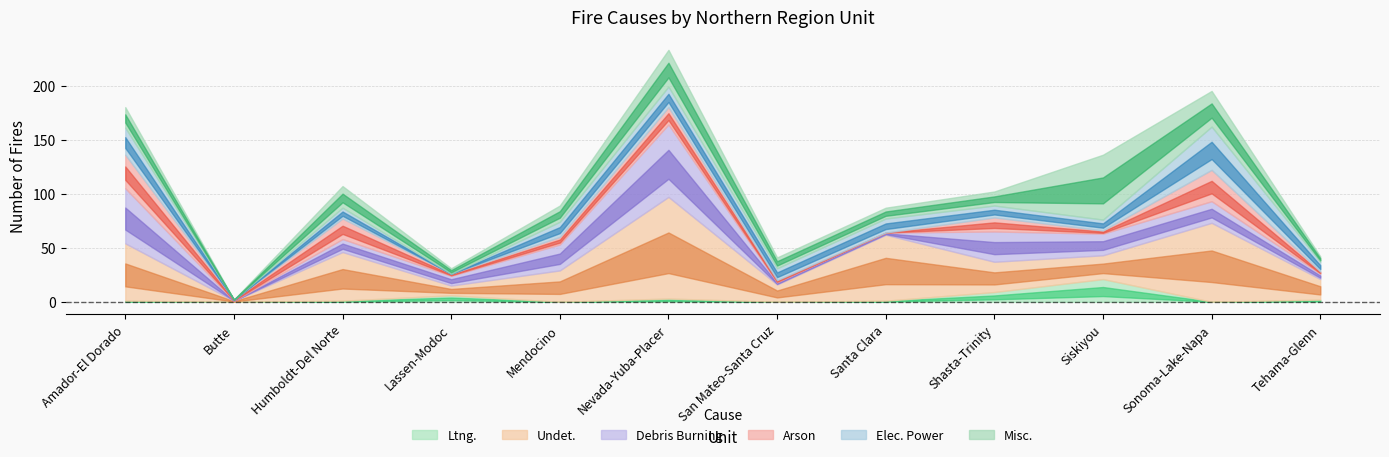

At which label does Debris Burning reach its peak?

Nevada-Yuba-Placer